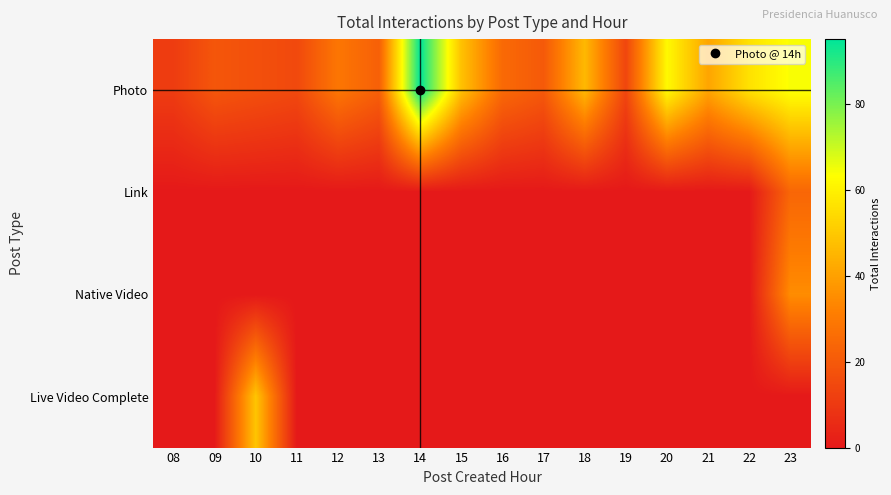

Reading left to right, extract all data points from this chart.

Photo: 08=11	09=19	10=17	11=15	12=29	13=22	14=95	15=48	16=25	17=20	18=46	19=14	20=62	21=41	22=56	23=64
Link: 08=0	09=0	10=0	11=0	12=0	13=0	14=0	15=0	16=0	17=0	18=0	19=0	20=0	21=0	22=0	23=24
Native Video: 08=0	09=0	10=0	11=0	12=0	13=0	14=0	15=0	16=0	17=0	18=0	19=0	20=0	21=0	22=0	23=35
Live Video Complete: 08=0	09=0	10=49	11=0	12=0	13=0	14=0	15=0	16=0	17=0	18=0	19=0	20=0	21=0	22=0	23=0